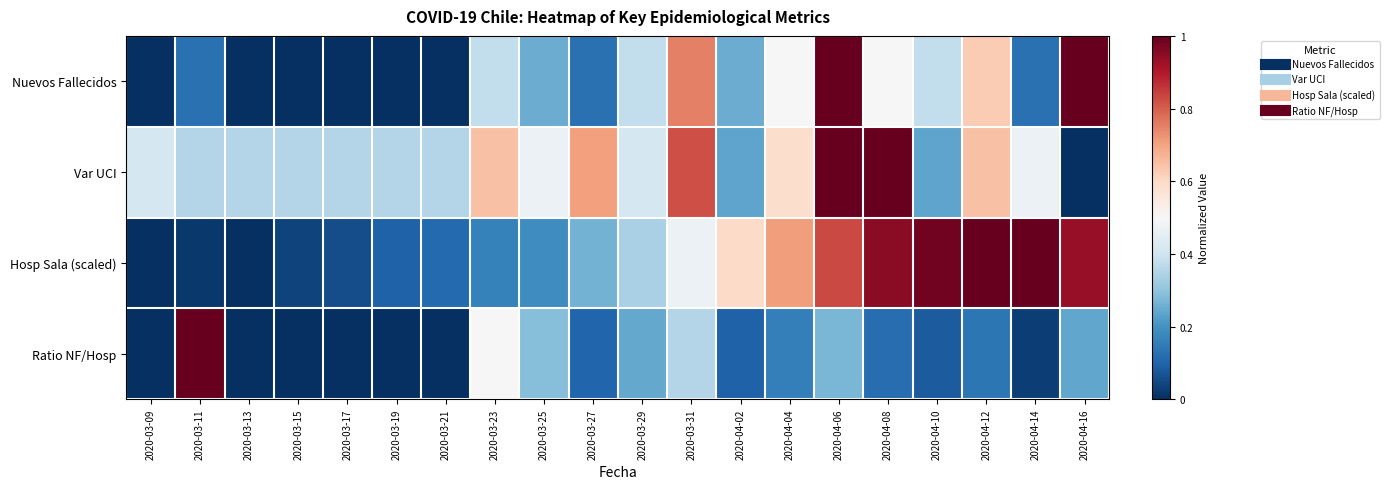

At how many categories does at least one series exceed 0?

20